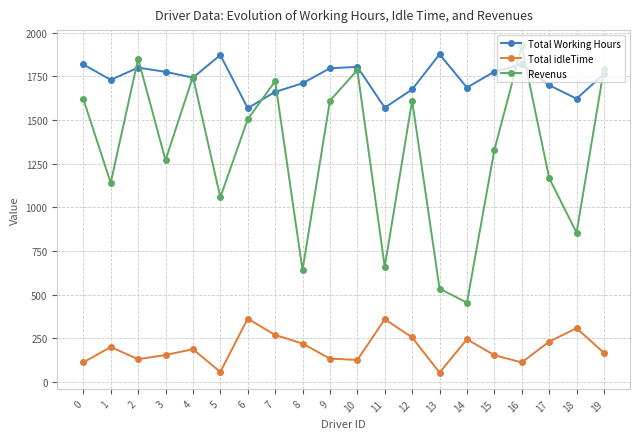

At 19, list the series in order from smallest to largest.

Total idleTime, Total Working Hours, Revenus